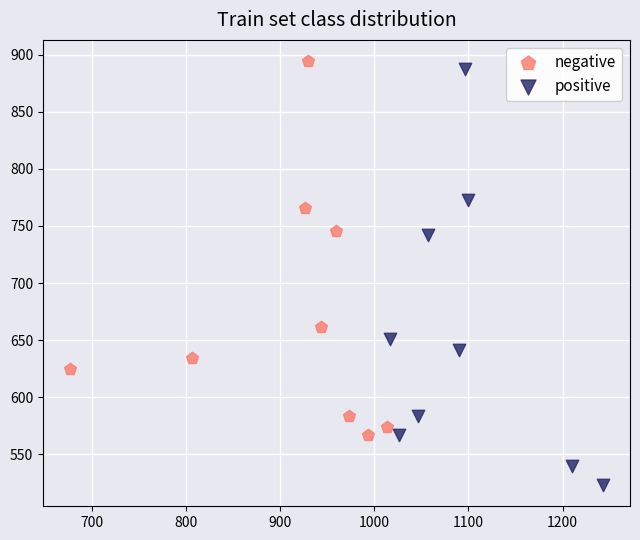

Which series reaches the minimum Y coordinate?

positive